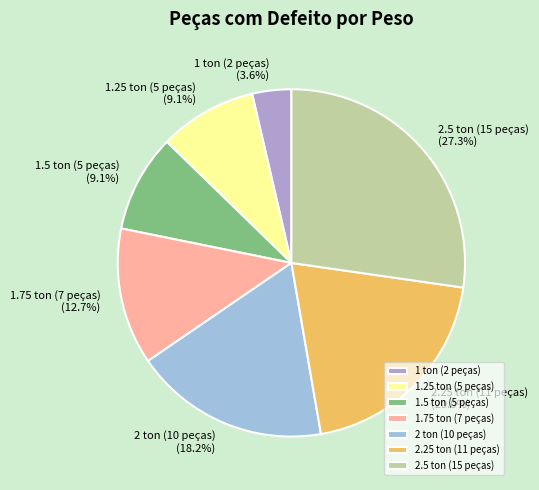

To the nearest percent, what is the difference between the 2.5 ton (15 peças) and 2.25 ton (11 peças) slice percentages?

7%